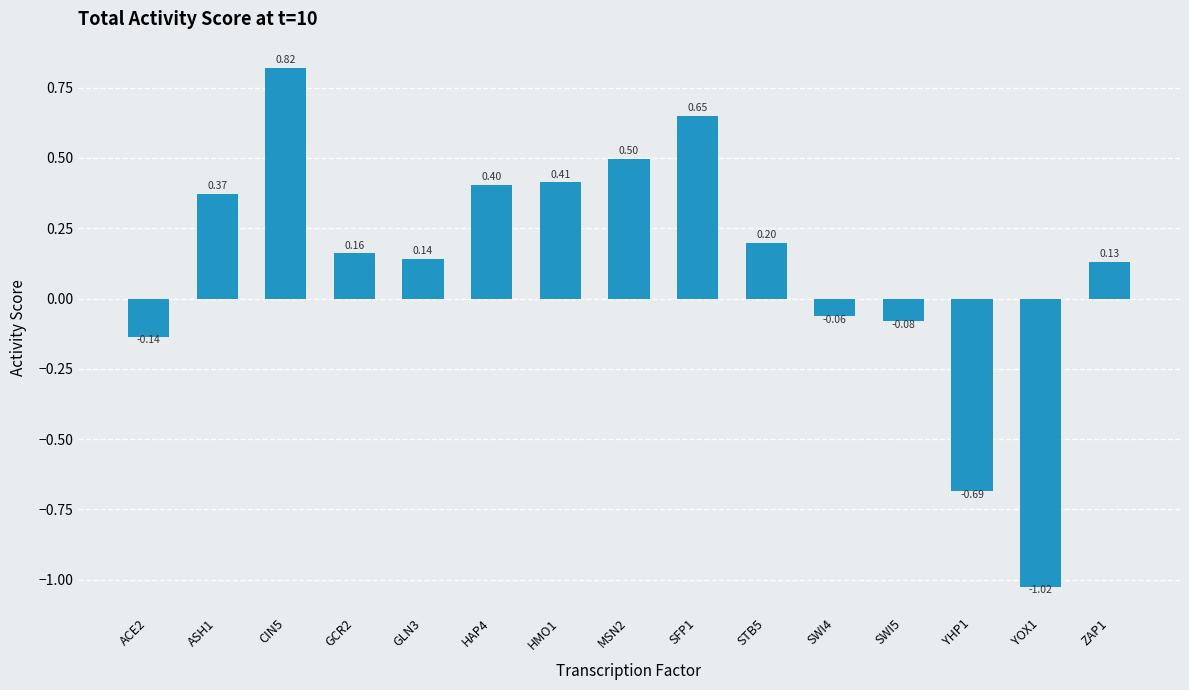

True or false: the data shows 0.2 at HMO1.

False